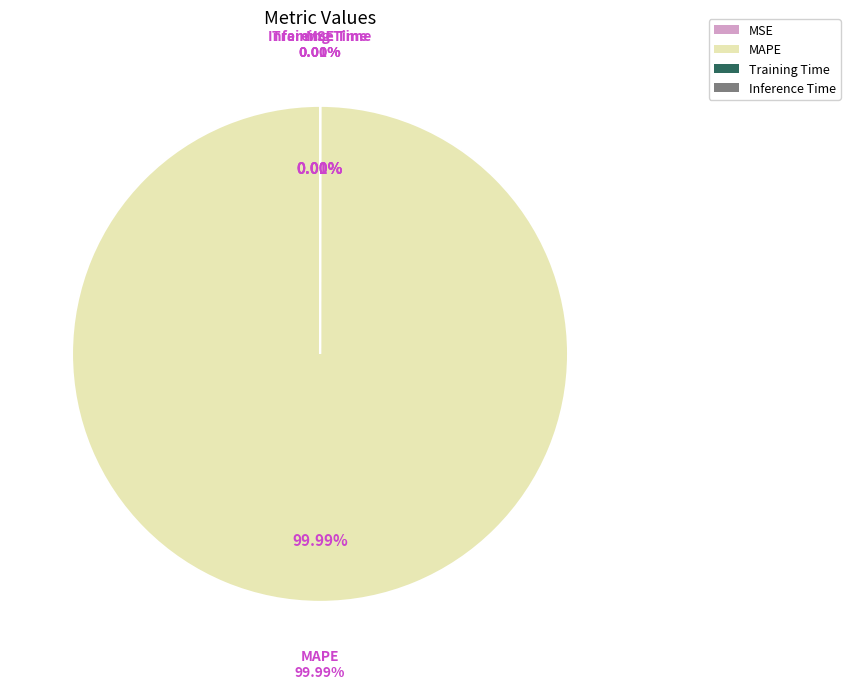

The SMAPE slice represents 1% of the pie. True or false?

False